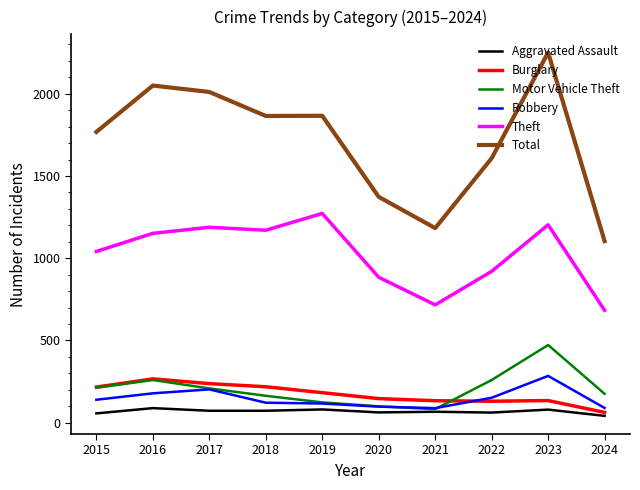

At which category does the chart reach its peak across all series?

2023